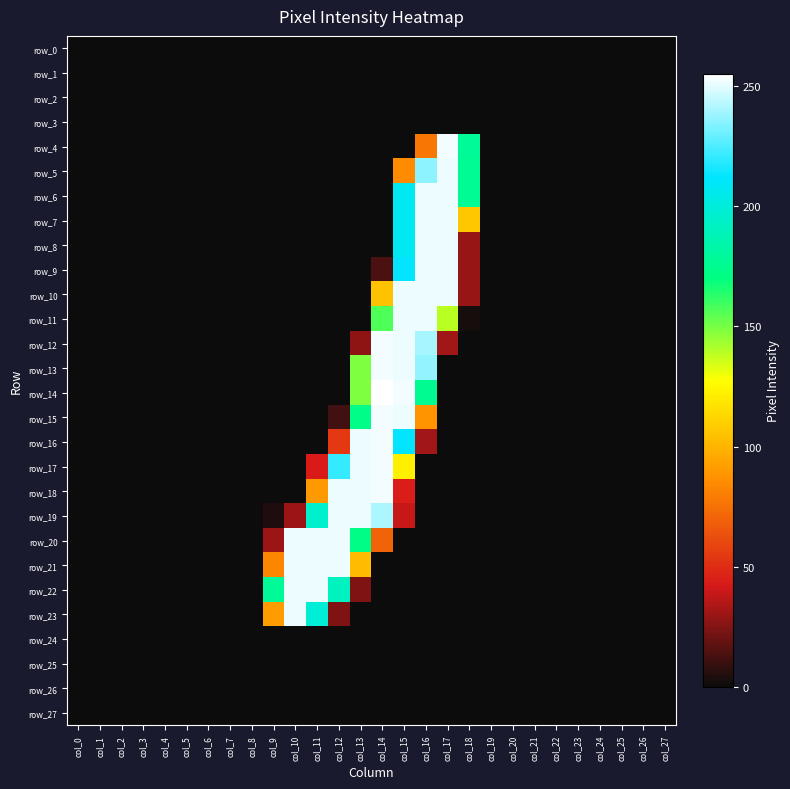

Reading left to right, transcribe all the data shown in this chart.

row_0: 0	0	0	0	0	0	0	0	0	0	0	0	0	0	0	0	0	0	0	0	0	0	0	0	0	0	0	0
row_1: 0	0	0	0	0	0	0	0	0	0	0	0	0	0	0	0	0	0	0	0	0	0	0	0	0	0	0	0
row_2: 0	0	0	0	0	0	0	0	0	0	0	0	0	0	0	0	0	0	0	0	0	0	0	0	0	0	0	0
row_3: 0	0	0	0	0	0	0	0	0	0	0	0	0	0	0	0	0	0	0	0	0	0	0	0	0	0	0	0
row_4: 0	0	0	0	0	0	0	0	0	0	0	0	0	0	0	0	77	253	178	0	0	0	0	0	0	0	0	0
row_5: 0	0	0	0	0	0	0	0	0	0	0	0	0	0	0	85	236	252	177	0	0	0	0	0	0	0	0	0
row_6: 0	0	0	0	0	0	0	0	0	0	0	0	0	0	0	208	252	252	177	0	0	0	0	0	0	0	0	0
row_7: 0	0	0	0	0	0	0	0	0	0	0	0	0	0	0	208	252	252	107	0	0	0	0	0	0	0	0	0
row_8: 0	0	0	0	0	0	0	0	0	0	0	0	0	0	0	208	252	252	29	0	0	0	0	0	0	0	0	0
row_9: 0	0	0	0	0	0	0	0	0	0	0	0	0	0	13	213	252	252	29	0	0	0	0	0	0	0	0	0
row_10: 0	0	0	0	0	0	0	0	0	0	0	0	0	0	105	252	252	252	29	0	0	0	0	0	0	0	0	0
row_11: 0	0	0	0	0	0	0	0	0	0	0	0	0	0	157	252	252	139	2	0	0	0	0	0	0	0	0	0
row_12: 0	0	0	0	0	0	0	0	0	0	0	0	0	27	253	252	240	31	0	0	0	0	0	0	0	0	0	0
row_13: 0	0	0	0	0	0	0	0	0	0	0	0	0	149	253	252	237	0	0	0	0	0	0	0	0	0	0	0
row_14: 0	0	0	0	0	0	0	0	0	0	0	0	0	149	255	253	176	0	0	0	0	0	0	0	0	0	0	0
row_15: 0	0	0	0	0	0	0	0	0	0	0	0	11	173	253	252	88	0	0	0	0	0	0	0	0	0	0	0
row_16: 0	0	0	0	0	0	0	0	0	0	0	0	54	252	253	213	31	0	0	0	0	0	0	0	0	0	0	0
row_17: 0	0	0	0	0	0	0	0	0	0	0	43	221	252	253	122	0	0	0	0	0	0	0	0	0	0	0	0
row_18: 0	0	0	0	0	0	0	0	0	0	0	90	252	252	253	44	0	0	0	0	0	0	0	0	0	0	0	0
row_19: 0	0	0	0	0	0	0	0	0	4	30	196	252	252	241	39	0	0	0	0	0	0	0	0	0	0	0	0
row_20: 0	0	0	0	0	0	0	0	0	30	252	252	252	172	70	0	0	0	0	0	0	0	0	0	0	0	0	0
row_21: 0	0	0	0	0	0	0	0	0	83	252	252	252	103	0	0	0	0	0	0	0	0	0	0	0	0	0	0
row_22: 0	0	0	0	0	0	0	0	0	178	252	252	191	24	0	0	0	0	0	0	0	0	0	0	0	0	0	0
row_23: 0	0	0	0	0	0	0	0	0	91	252	199	24	0	0	0	0	0	0	0	0	0	0	0	0	0	0	0
row_24: 0	0	0	0	0	0	0	0	0	0	0	0	0	0	0	0	0	0	0	0	0	0	0	0	0	0	0	0
row_25: 0	0	0	0	0	0	0	0	0	0	0	0	0	0	0	0	0	0	0	0	0	0	0	0	0	0	0	0
row_26: 0	0	0	0	0	0	0	0	0	0	0	0	0	0	0	0	0	0	0	0	0	0	0	0	0	0	0	0
row_27: 0	0	0	0	0	0	0	0	0	0	0	0	0	0	0	0	0	0	0	0	0	0	0	0	0	0	0	0